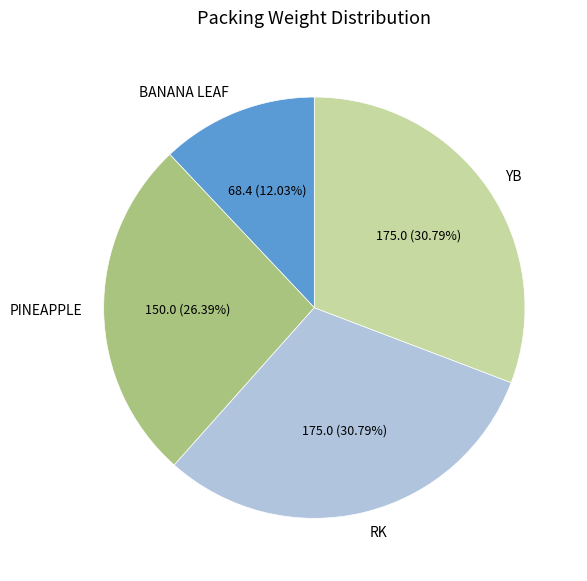

What is the smallest slice in the pie chart?

BANANA LEAF